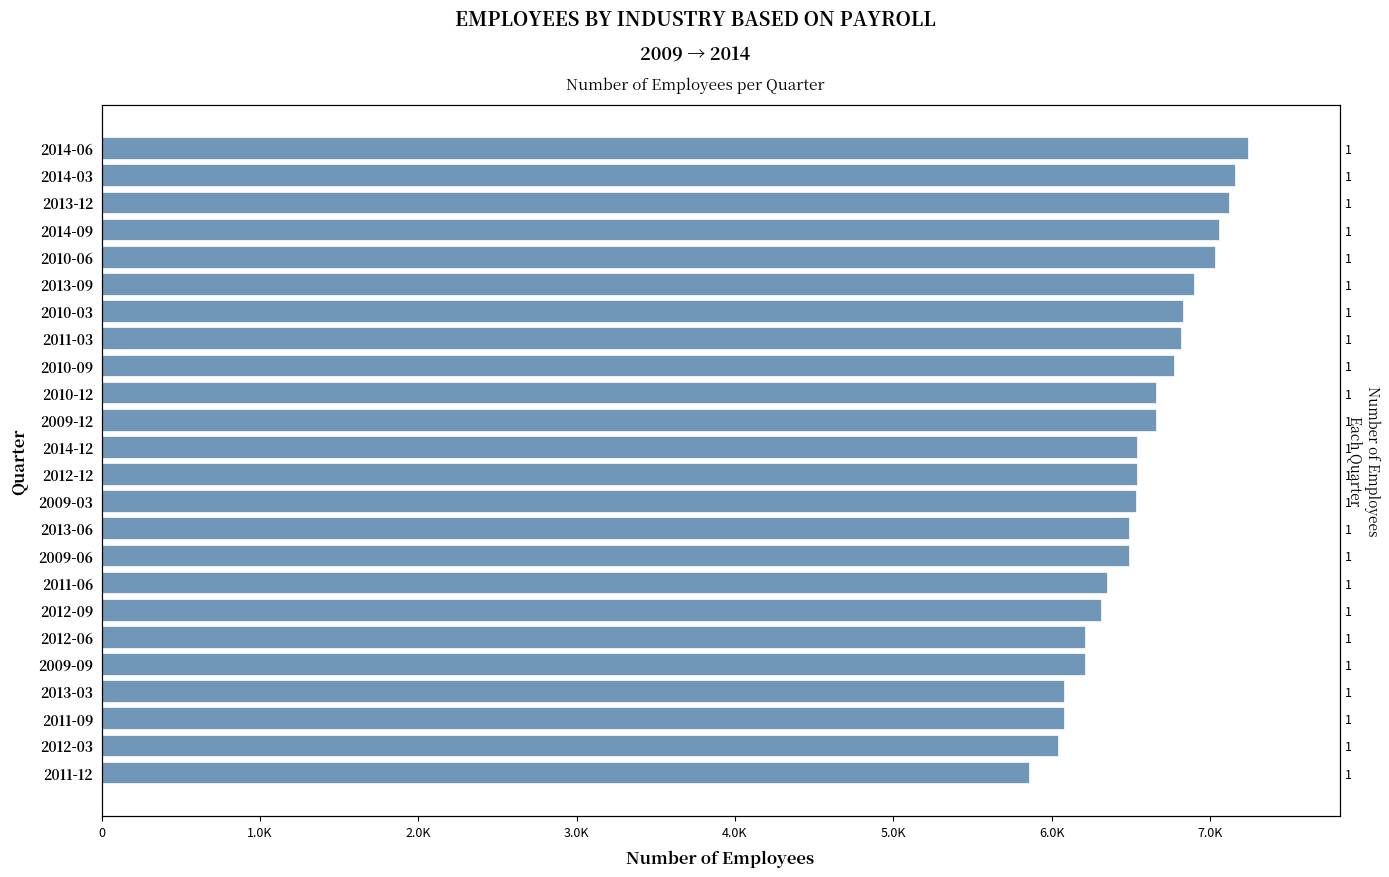

Approximately how many times larger is the value at 2014-03 compared to 2013-09?

1.0